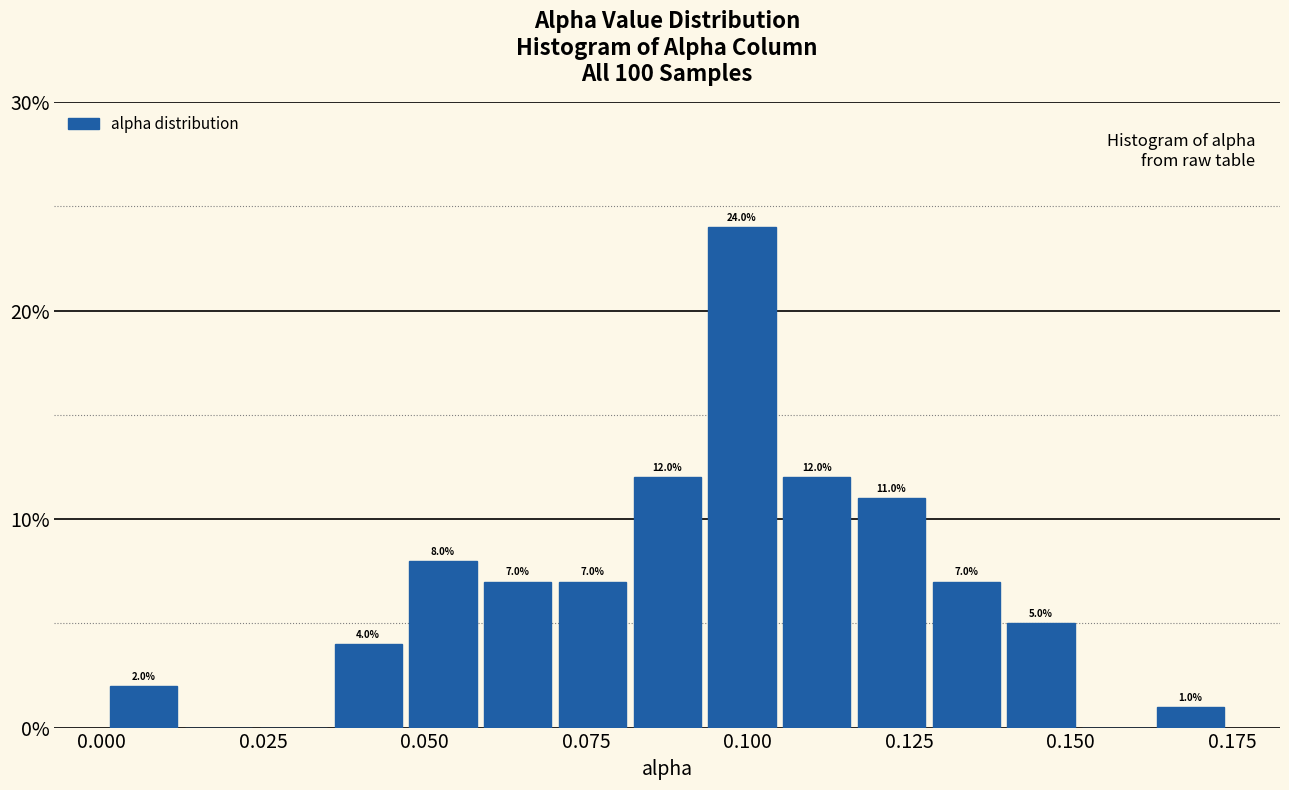

Read against the x-axis, roughly where is the centre of the tallest bar?

0.100